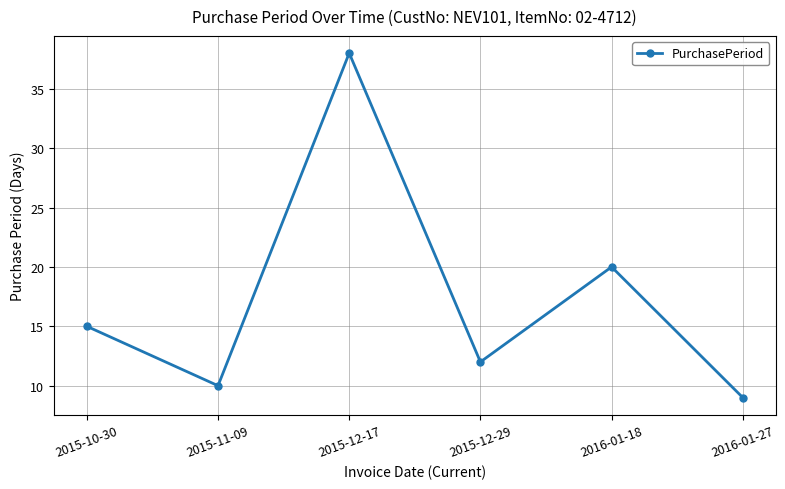

What is the change in value from 2015-12-29 to 2016-01-27?

-3